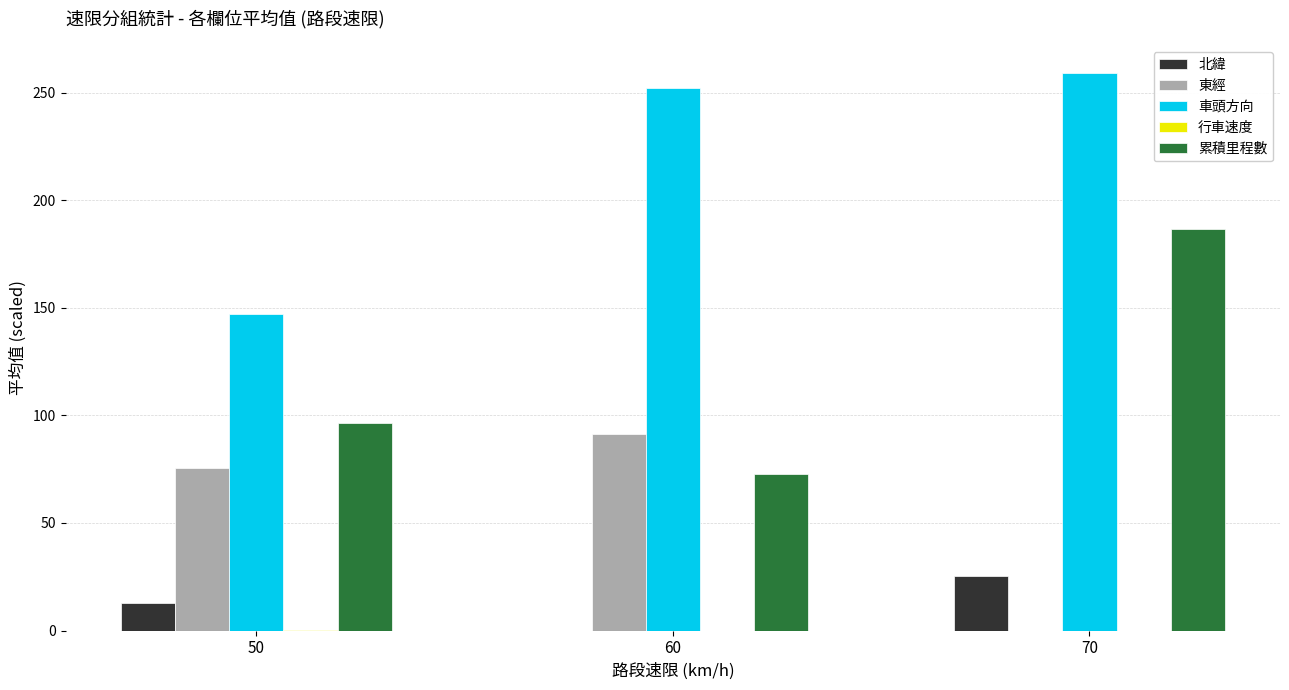

The value of 累積里程數 at 50 is 152.6. True or false?

False